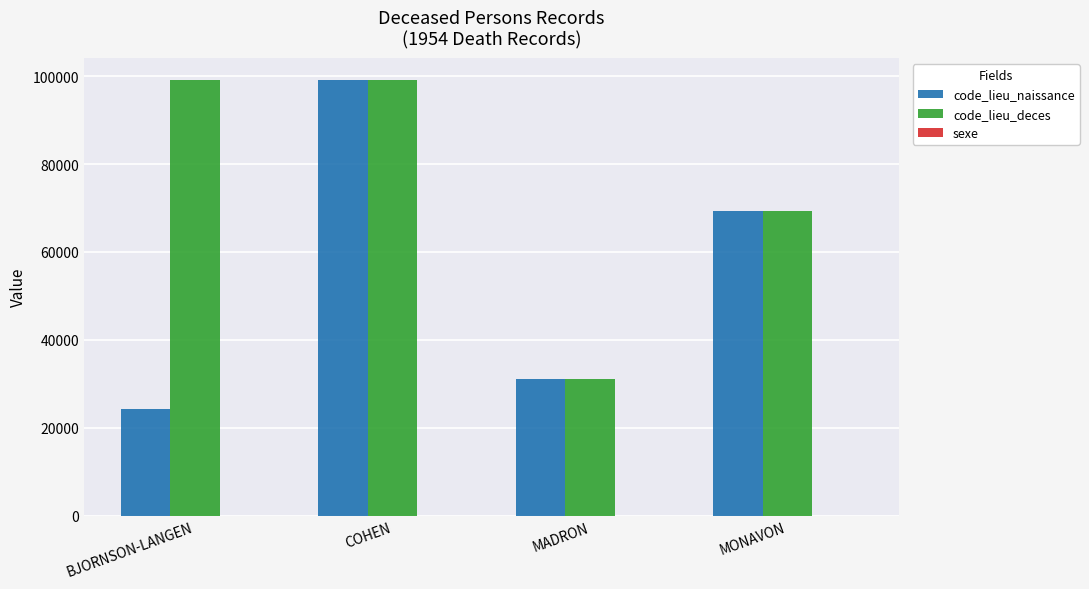

What is the sum of all code_lieu_naissance values?

224018